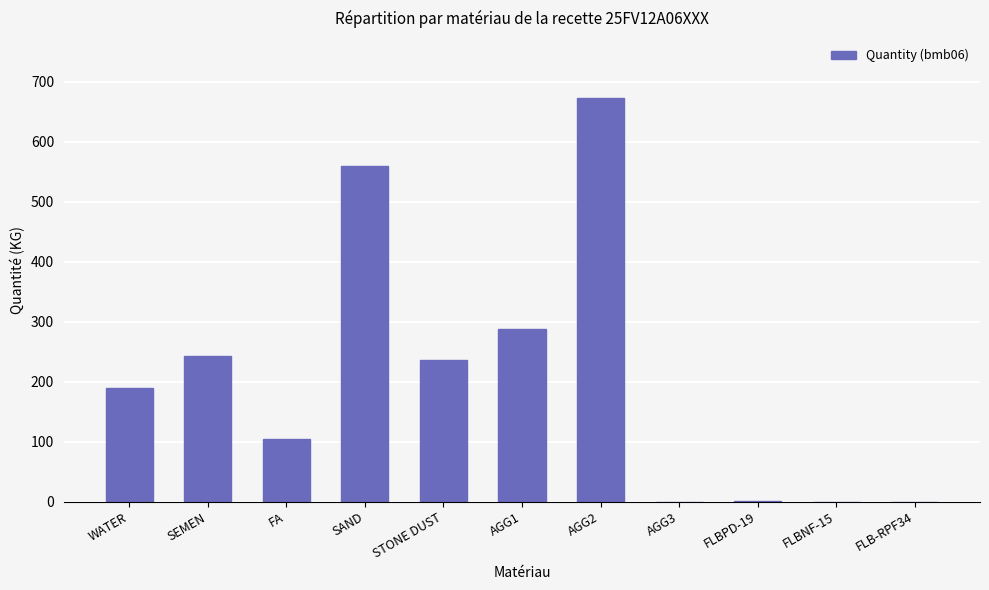

Is it true that the value at AGG3 is 262.8?

False